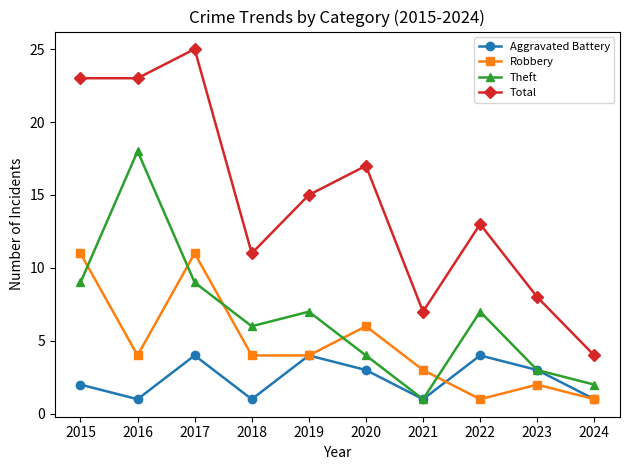

How many data points in Theft are less than 7?

5